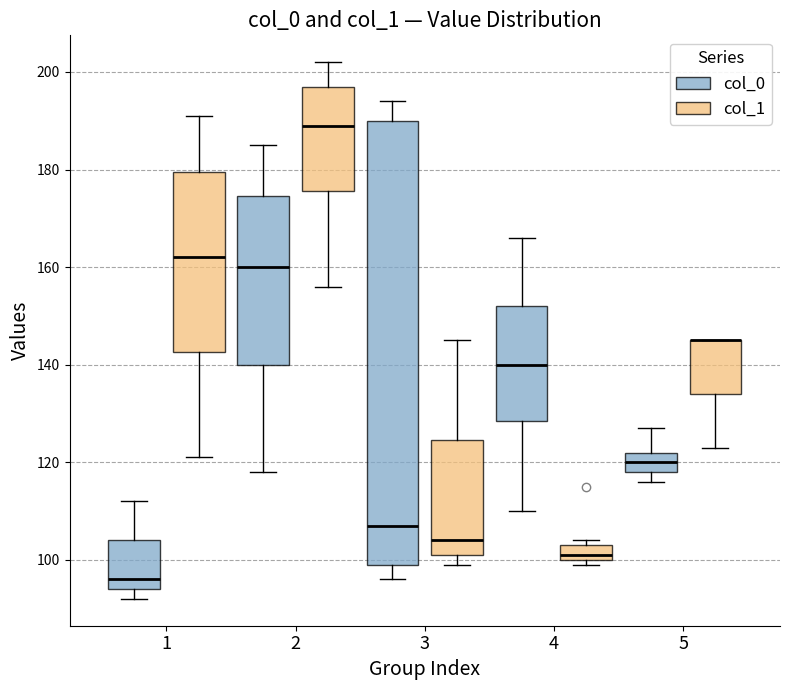

Where is the upper edge of the box for 5 (col_1) on the y-axis? The values are not printed on the chart, so give them approximately, as read against the axis.

146